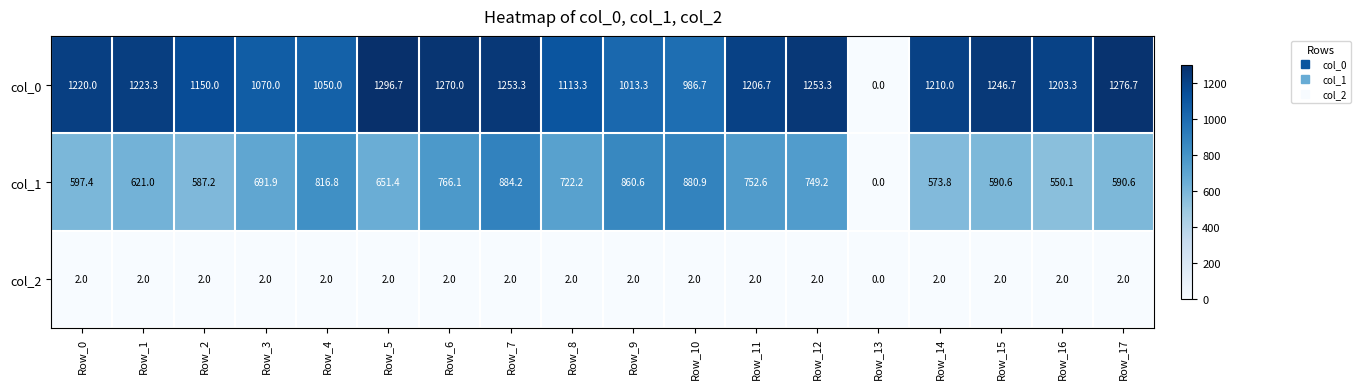

List the series in order of their peak value, lowest first.

col_2, col_1, col_0